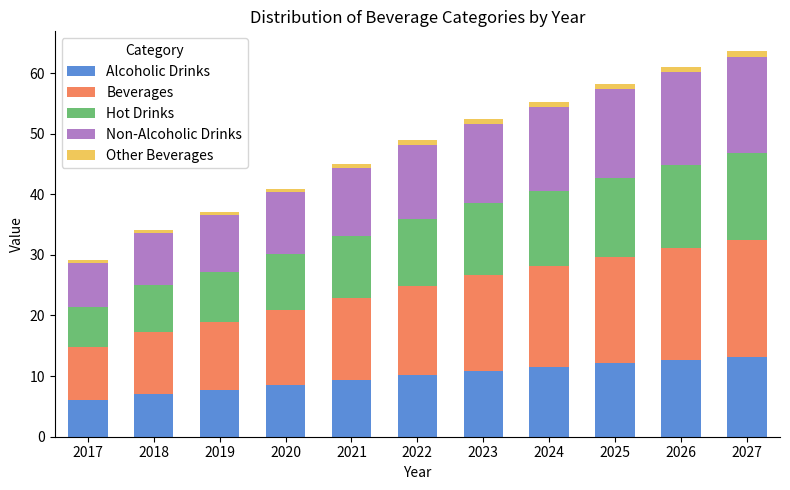

True or false: Alcoholic Drinks has a value of 3.7 at 2020.

False